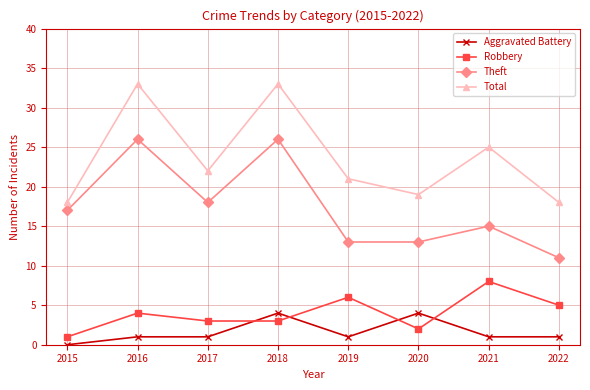

Does the chart have visible grid lines?

Yes